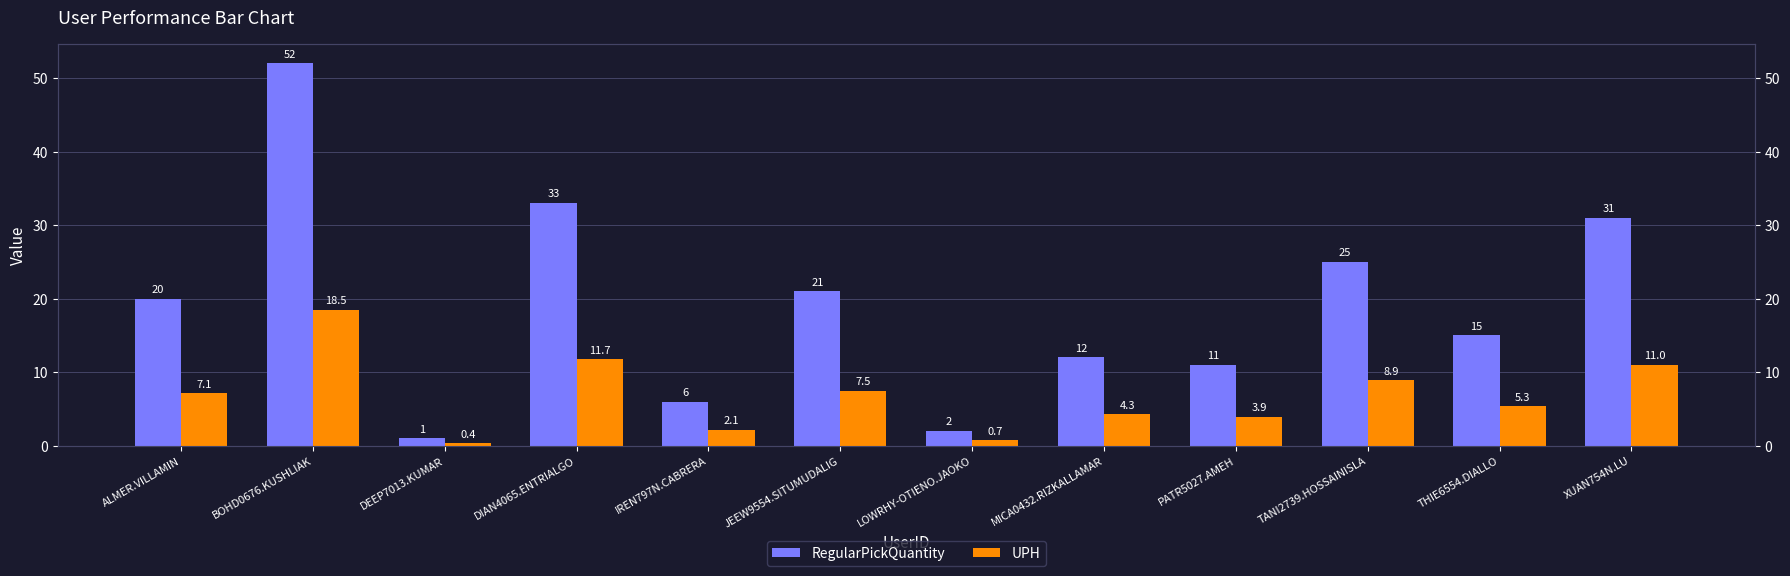

Rank the series by their maximum value, from highest to lowest.

RegularPickQuantity, UPH